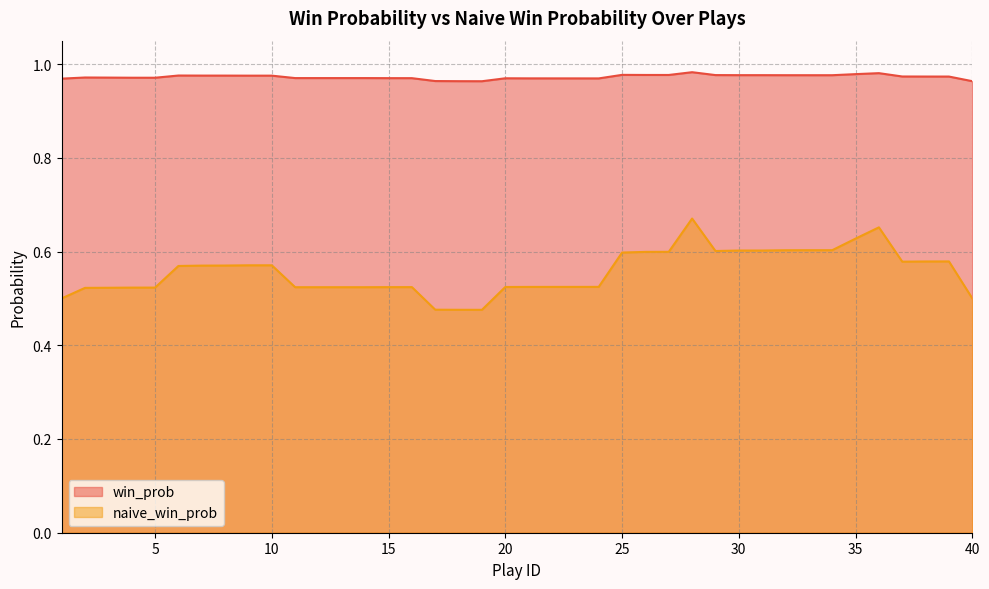

List the series in order of their overall mean, highest first.

win_prob, naive_win_prob